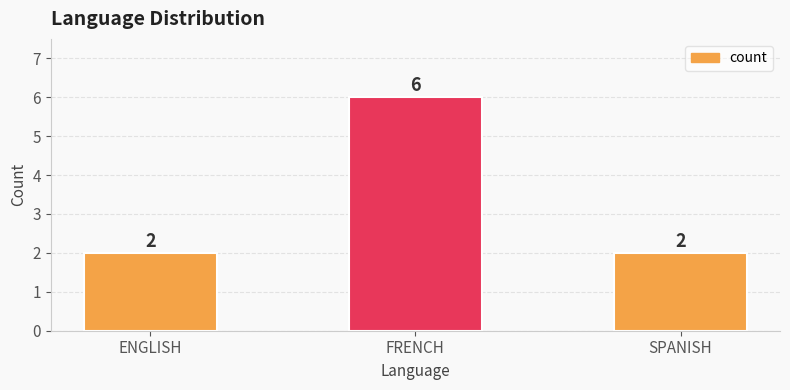

Is it true that the value at SPANISH is 2?

True